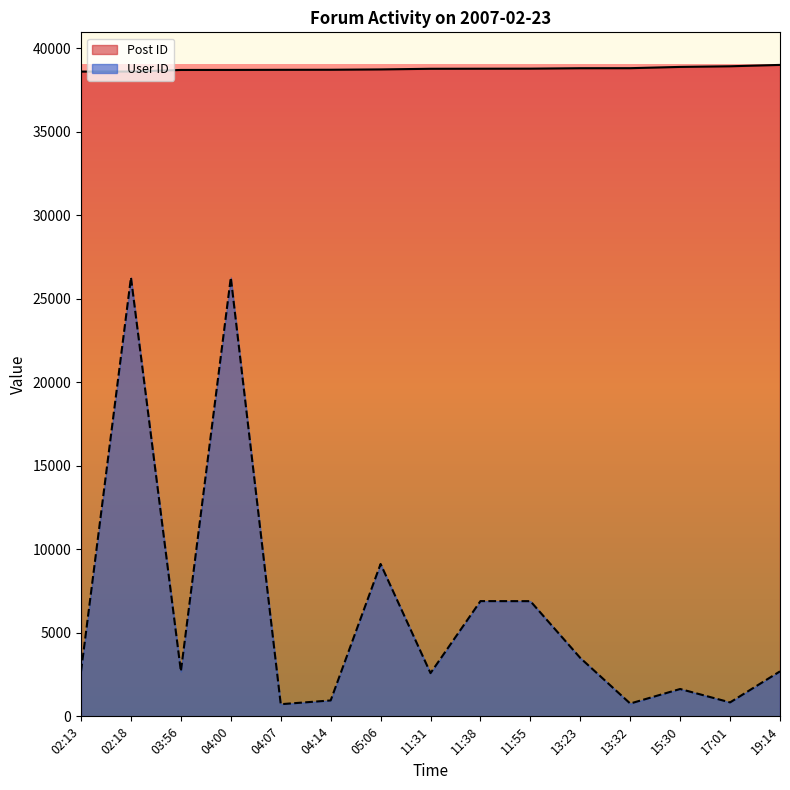

Reading left to right, transcribe all the data shown in this chart.

Post ID: 02:13=38599	02:18=38602	03:56=38697	04:00=38699	04:07=38705	04:14=38709	05:06=38729	11:31=38767	11:38=38771	11:55=38775	13:23=38801	13:32=38803	15:30=38879	17:01=38917	19:14=38999
User ID: 02:13=2693	02:18=26272	03:56=2693	04:00=26272	04:07=727	04:14=952	05:06=9122	11:31=2587	11:38=6899	11:55=6896	13:23=3495	13:32=767	15:30=1637	17:01=835	19:14=2693